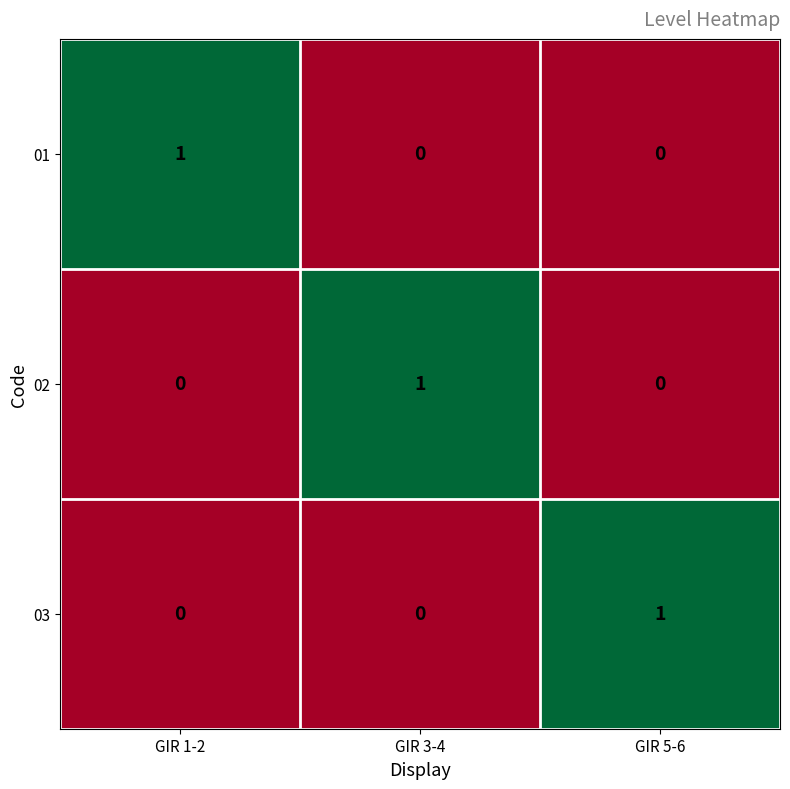

At how many categories does at least one series exceed 0?

3